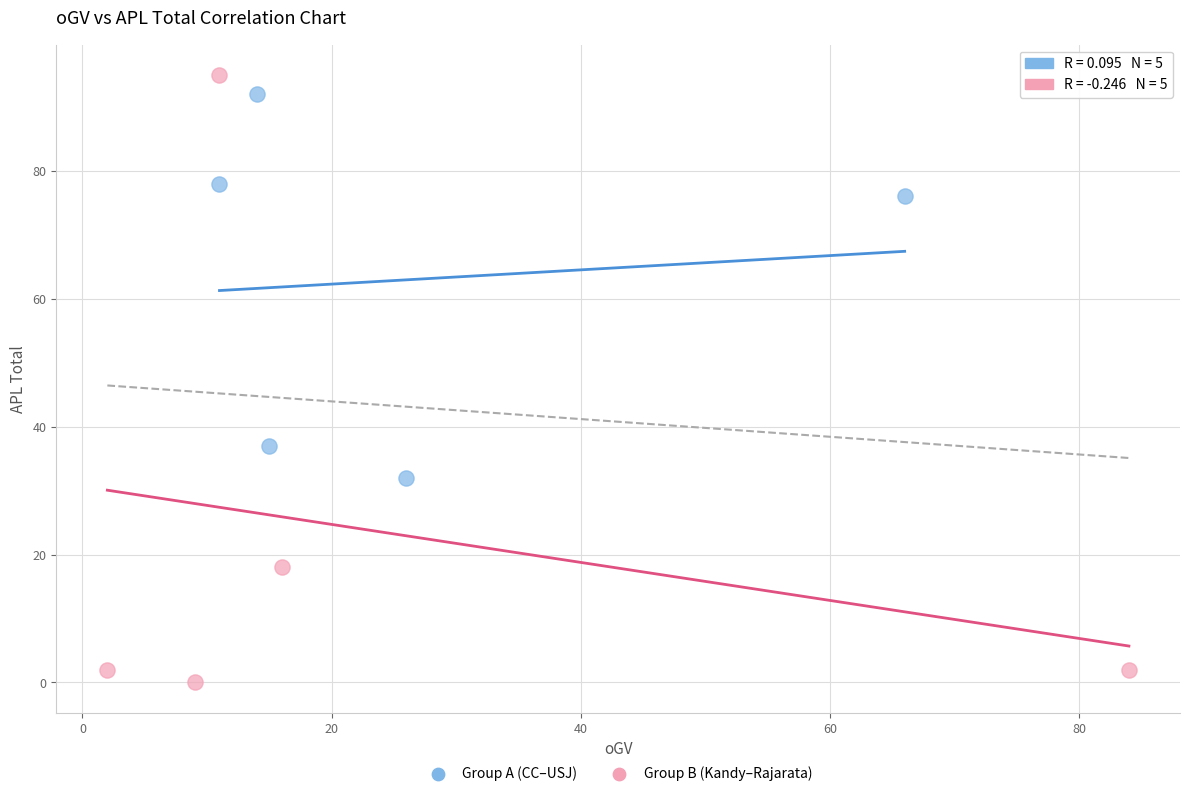

Which series has the largest Y range (max minus min)?

Group B (Kandy–Rajarata)